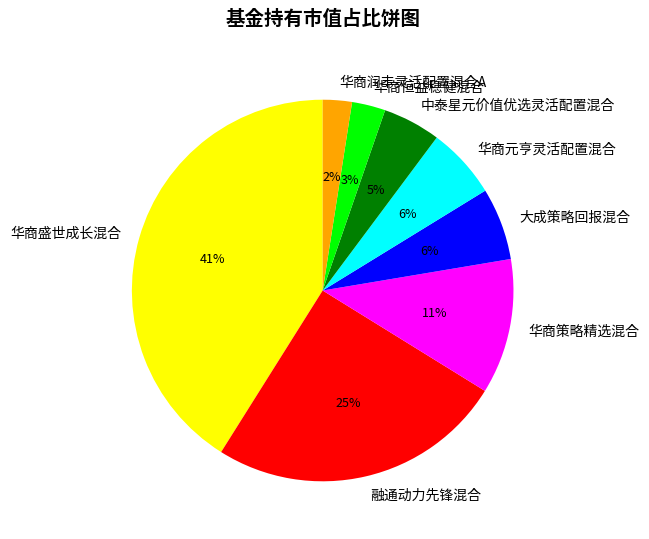

What percentage is the 华商盛世成长混合 slice, to the nearest percent?

41%